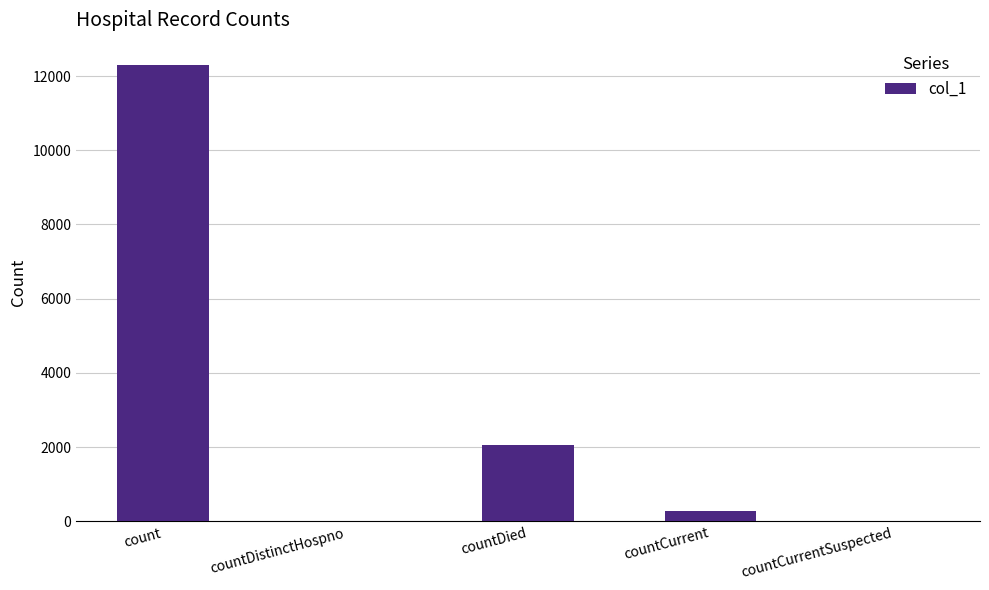

At which label is the value closest to 6142?

countDied